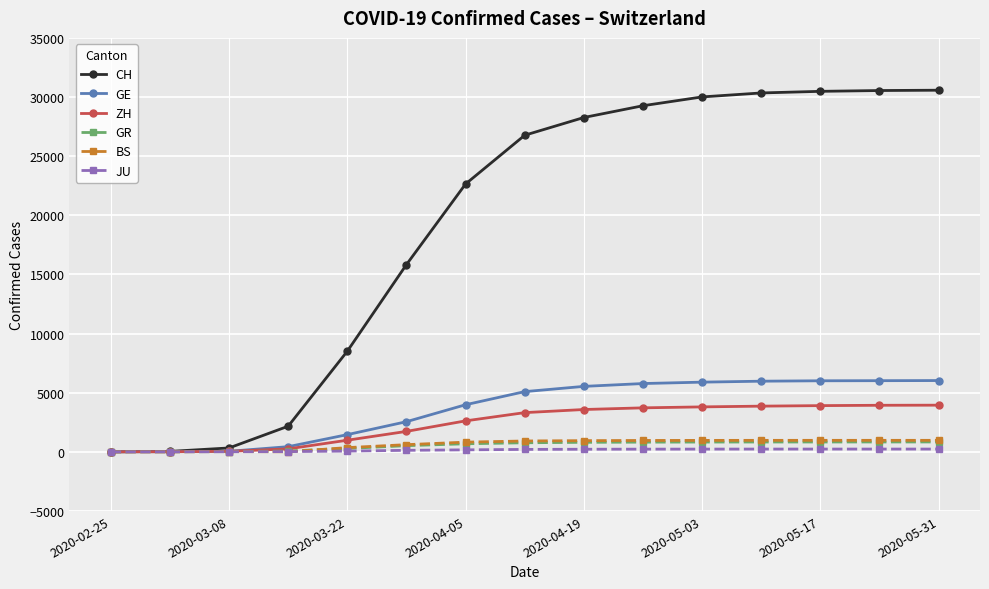

What is the difference between the second highest and second lowest values in the BS series?

970